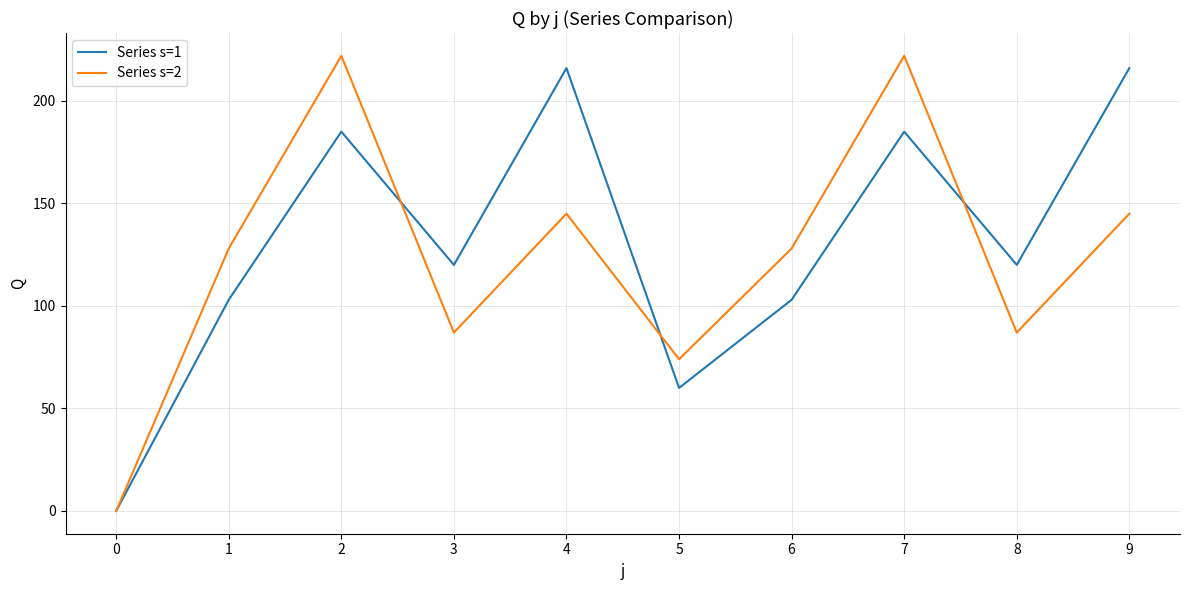

What is the total value across all series at 8?

207